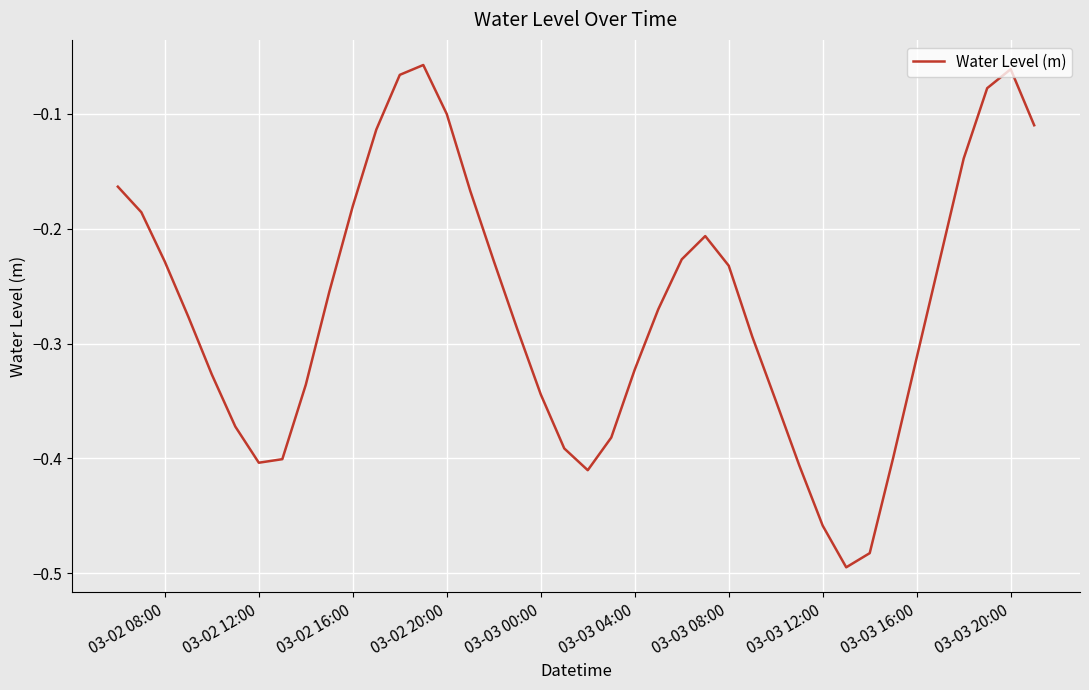

What is the difference between the maximum and minimum values?

0.4